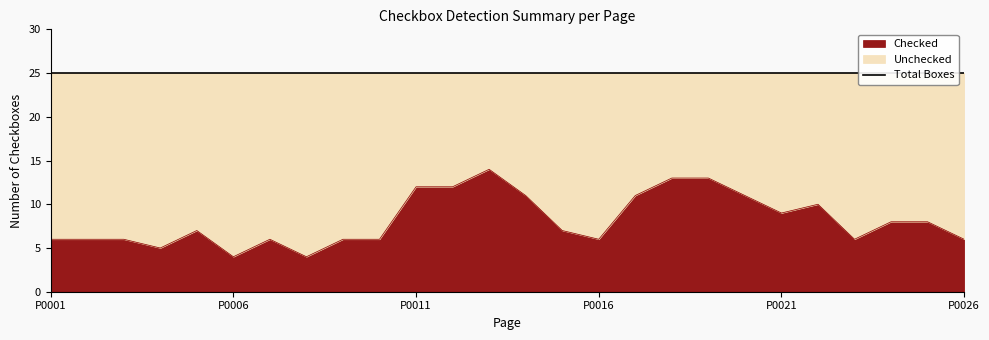

At which label does Unchecked first exceed 18?

Page 0001